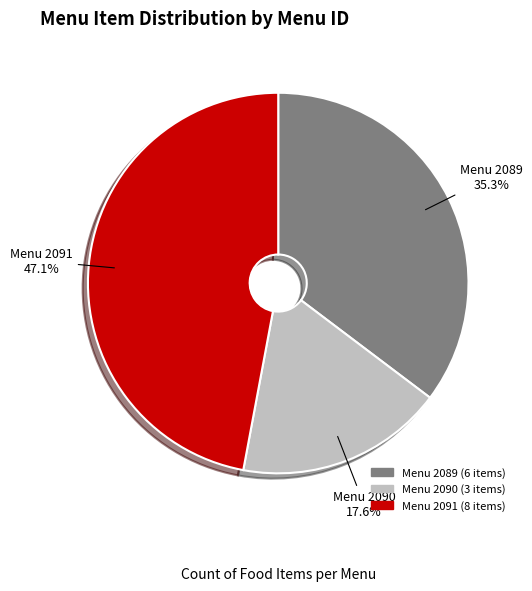

Does any single category account for the majority?

No